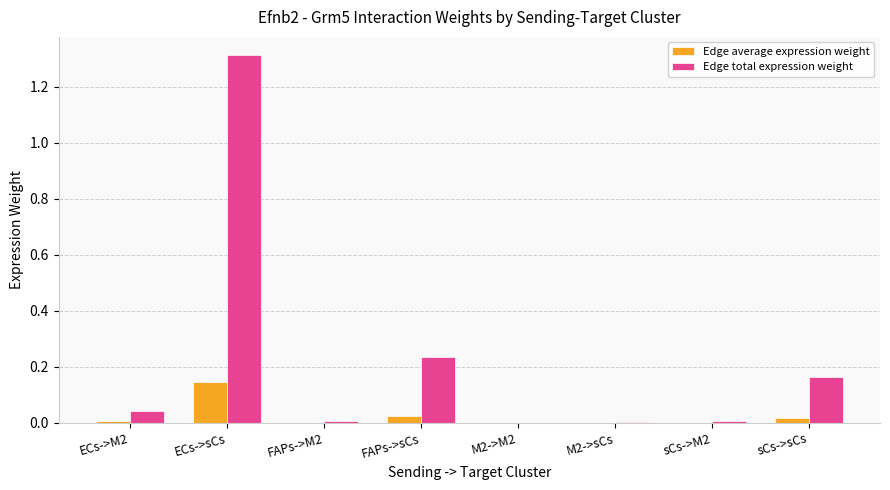

What is the greatest value displayed?

1.3